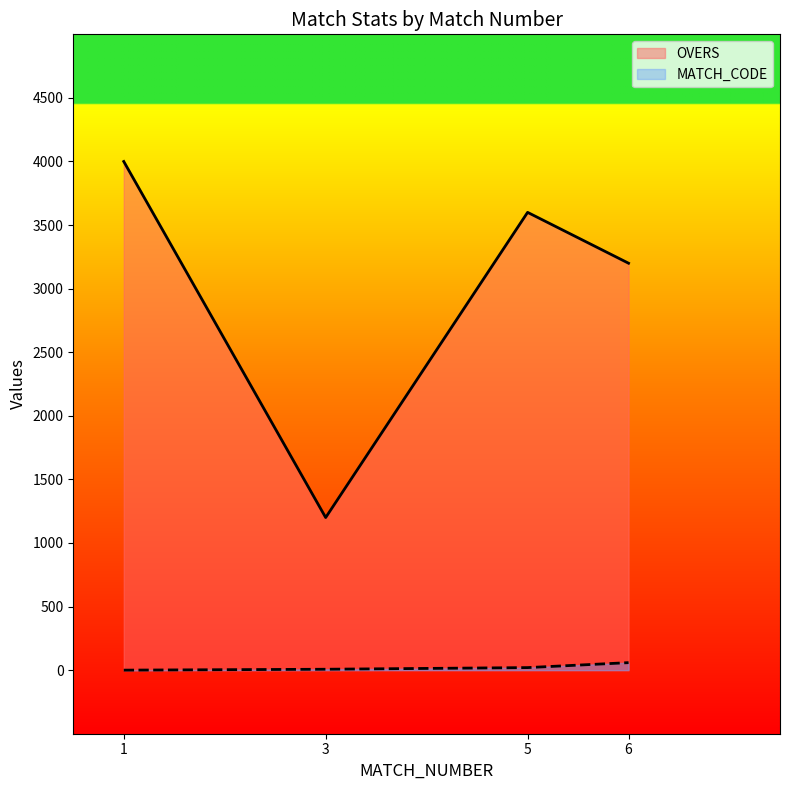

What is the difference between the second highest and second lowest values in the MATCH_CODE_scaled series?

13